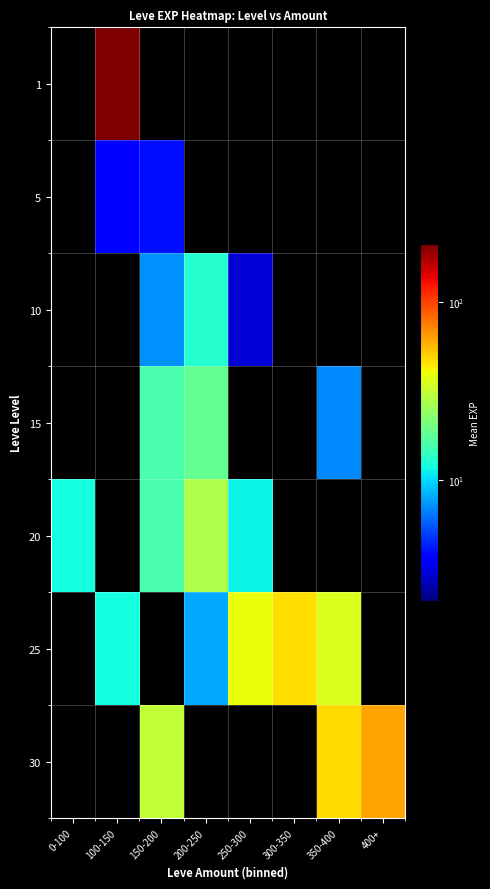

Count the number of data series in this chart.

7